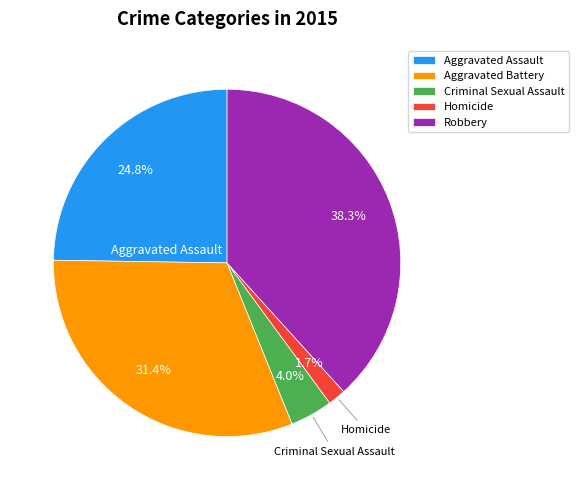

What is the ratio of the value at Aggravated Battery to the value at Aggravated Assault?

1.3